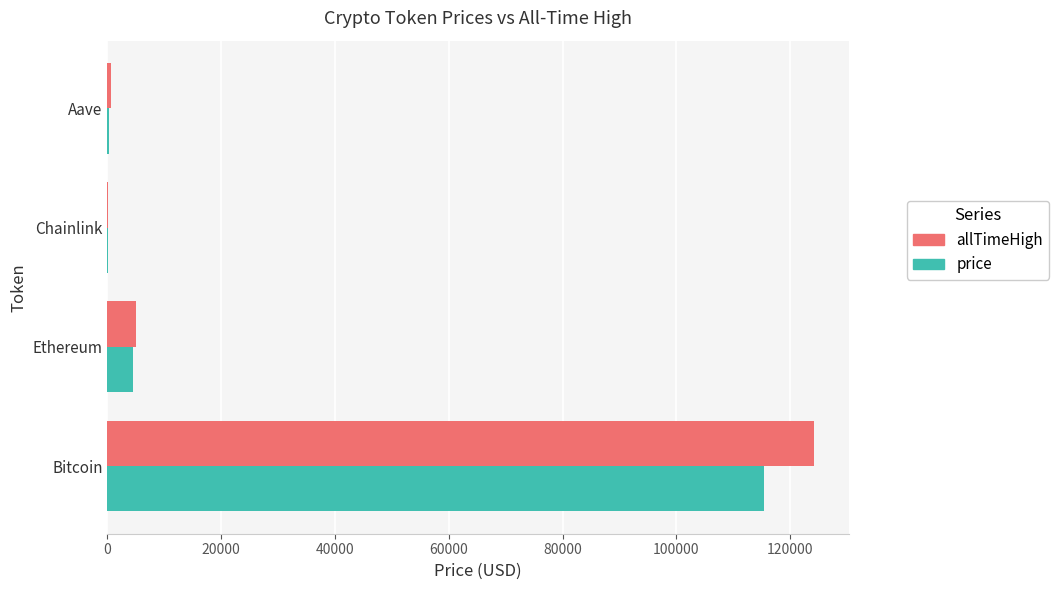

What is the sum of all price values?

120177.9